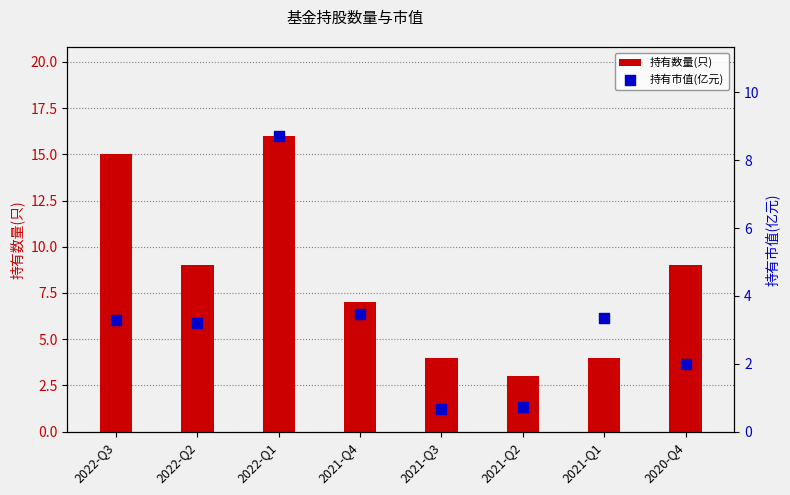

At which category is the sum across all series the highest?

2022-Q1